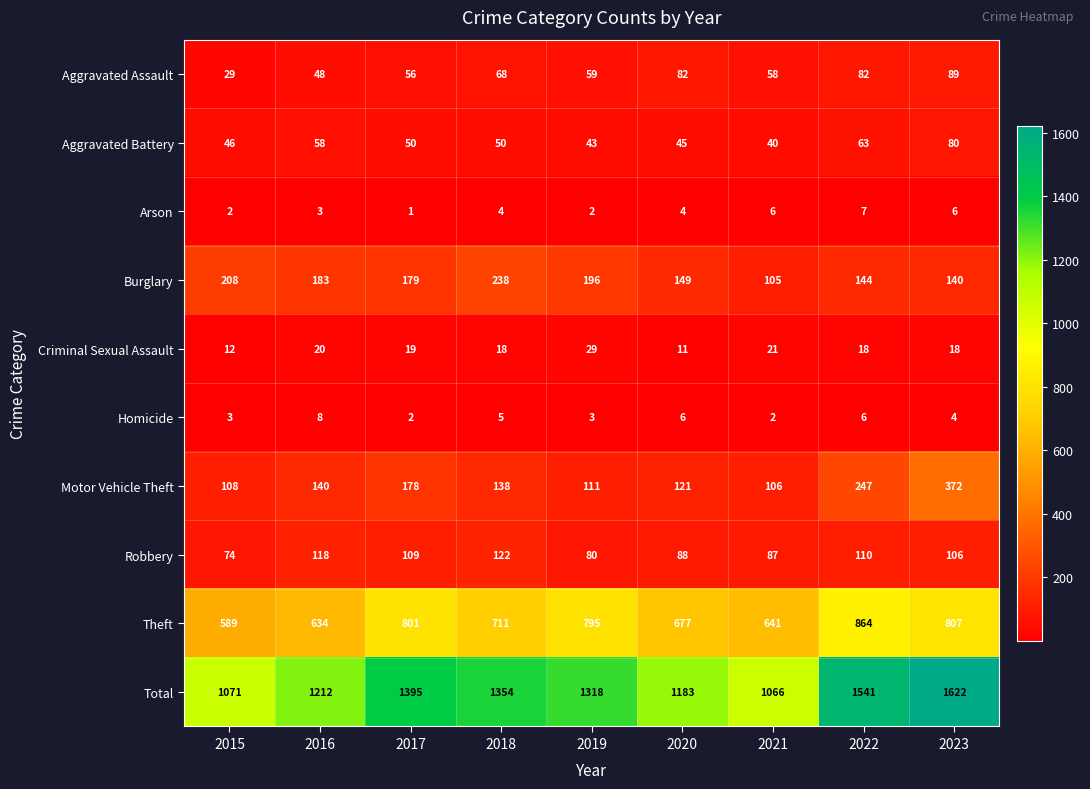

Read the Total value at 2015, to the nearest 100.

1100